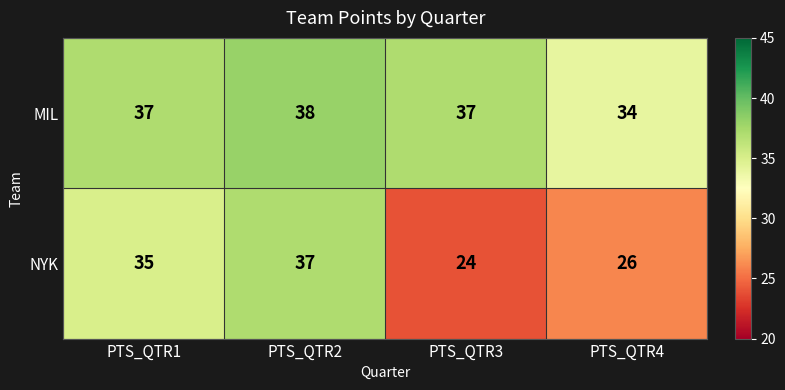

What is the total value across all series at PTS_QTR4?

60